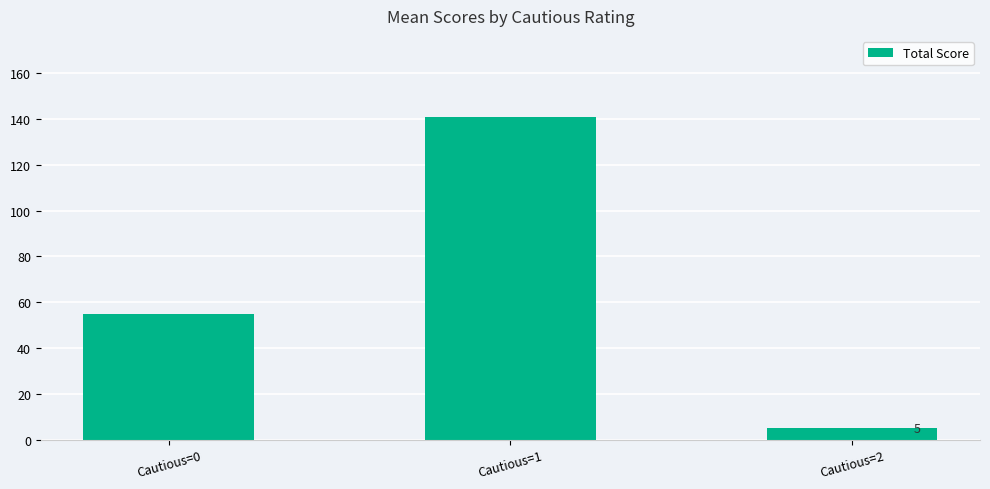

Which category has the lowest value across all series?

Cautious=2